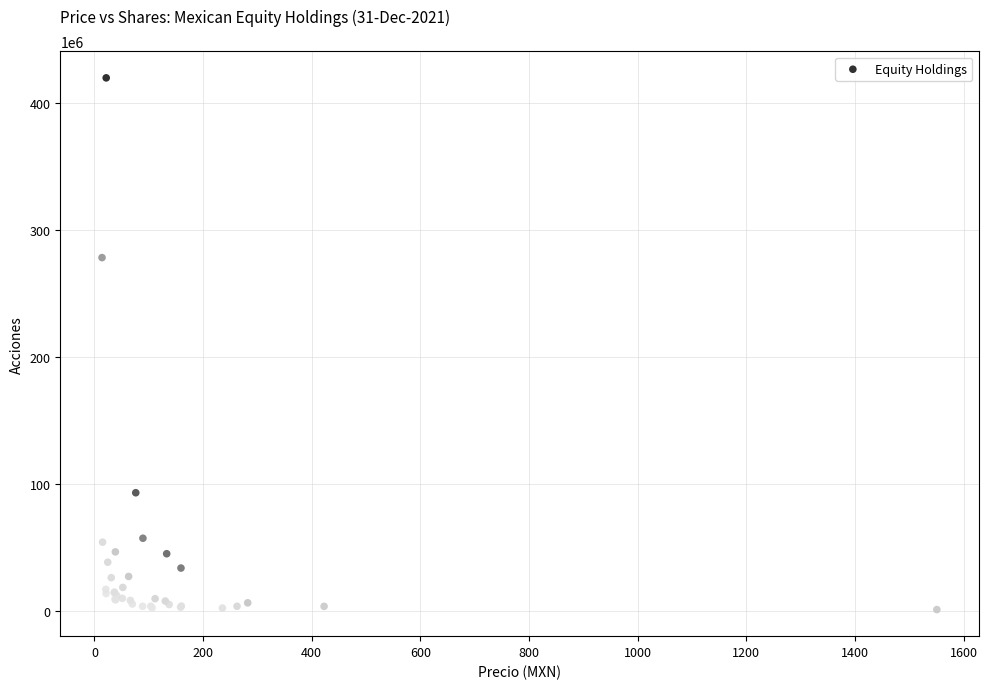

What Y value in the scatter plot is closest to 210509527?

278345796